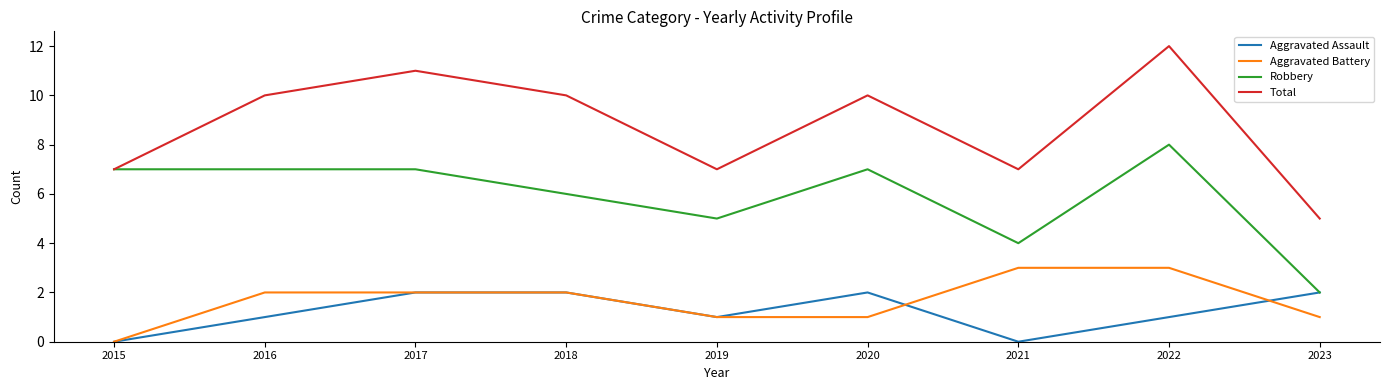

Which series has the largest range (max minus min)?

Total